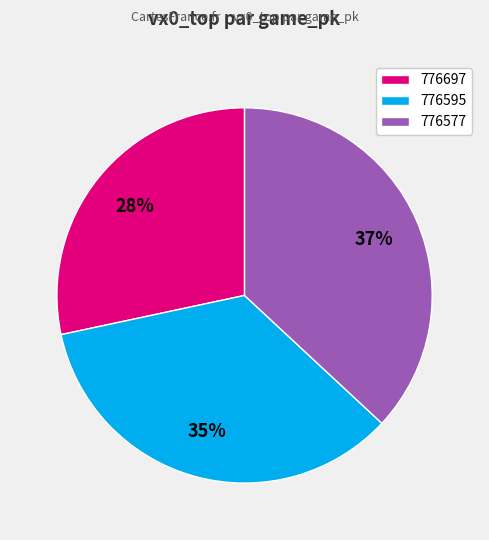

To the nearest percent, what portion does 776595 represent?

35%